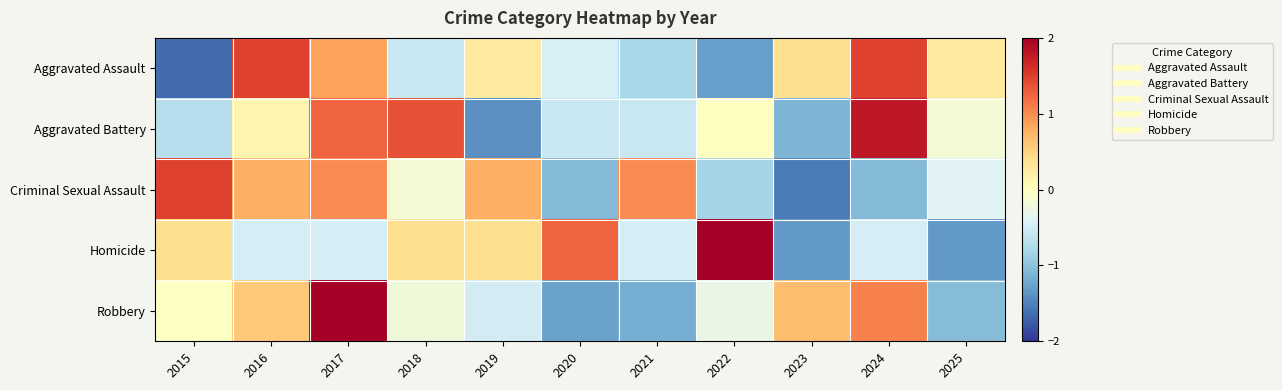

Reading right to left, what are all the values shown in this chart?

Aggravated Assault: 2025=0.3	2024=1.5	2023=0.4	2022=-1.3	2021=-0.8	2020=-0.4	2019=0.3	2018=-0.6	2017=0.9	2016=1.5	2015=-1.7
Aggravated Battery: 2025=-0.2	2024=1.8	2023=-1.1	2022=-0.0	2021=-0.6	2020=-0.6	2019=-1.4	2018=1.4	2017=1.2	2016=0.1	2015=-0.7
Criminal Sexual Assault: 2025=-0.4	2024=-1.1	2023=-1.5	2022=-0.8	2021=1.0	2020=-1.1	2019=0.8	2018=-0.1	2017=1.0	2016=0.8	2015=1.5
Homicide: 2025=-1.3	2024=-0.5	2023=-1.3	2022=2.1	2021=-0.5	2020=1.3	2019=0.4	2018=0.4	2017=-0.5	2016=-0.5	2015=0.4
Robbery: 2025=-1.1	2024=1.1	2023=0.7	2022=-0.3	2021=-1.2	2020=-1.3	2019=-0.5	2018=-0.2	2017=2.1	2016=0.6	2015=-0.0